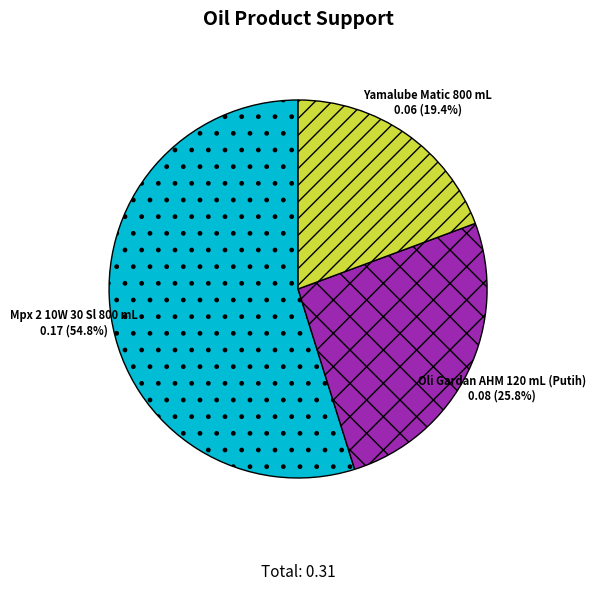

How many segments does this pie chart have?

3